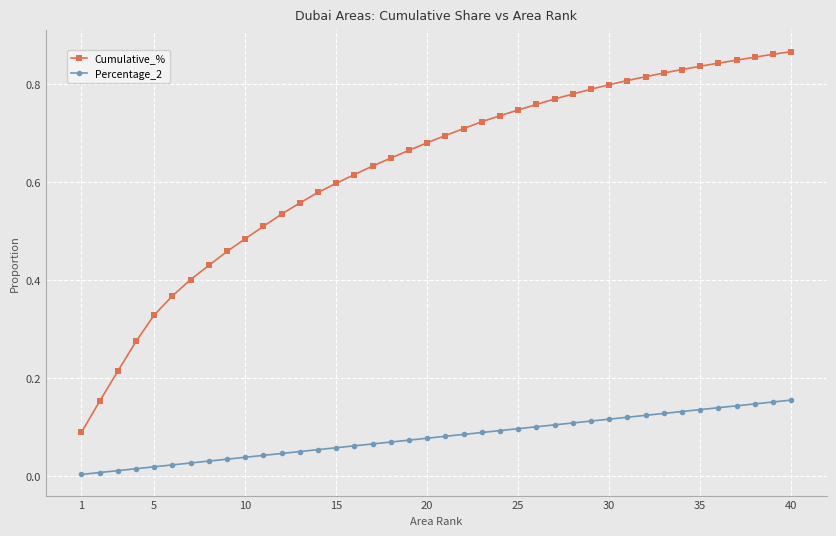

Which series has the largest total across all categories?

Cumulative_%